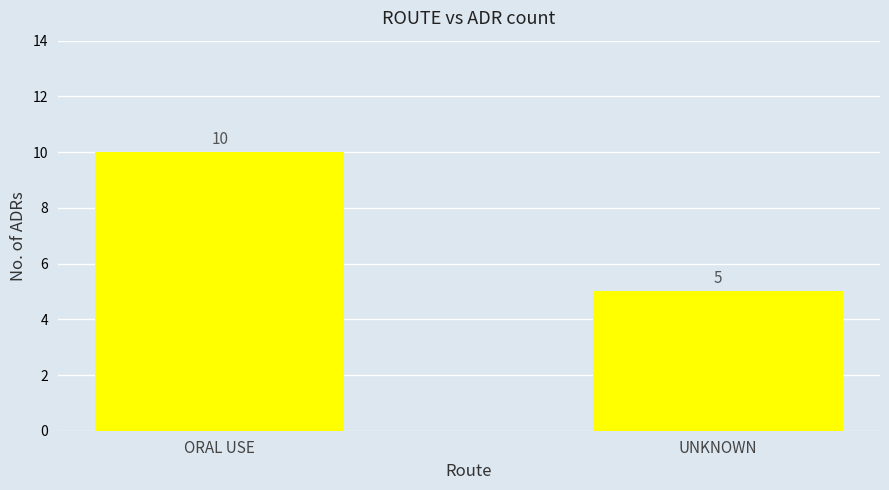

Is it true that the value at UNKNOWN is 3?

False